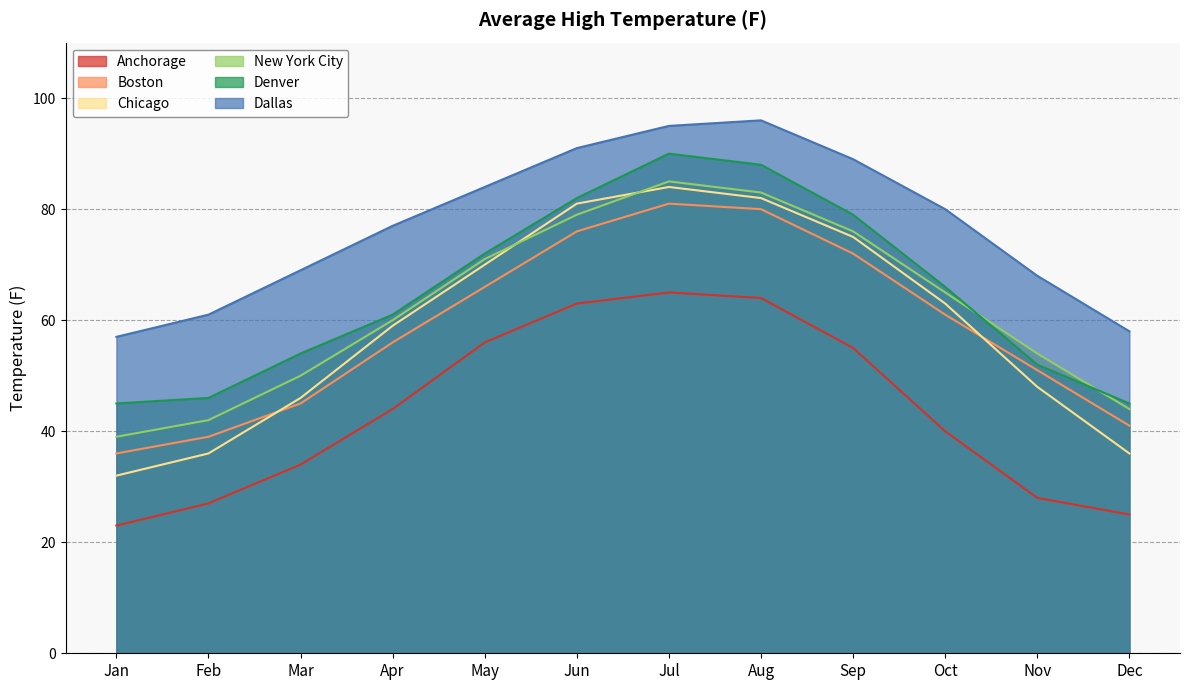

Which series changed the most between Feb and Oct?

Chicago